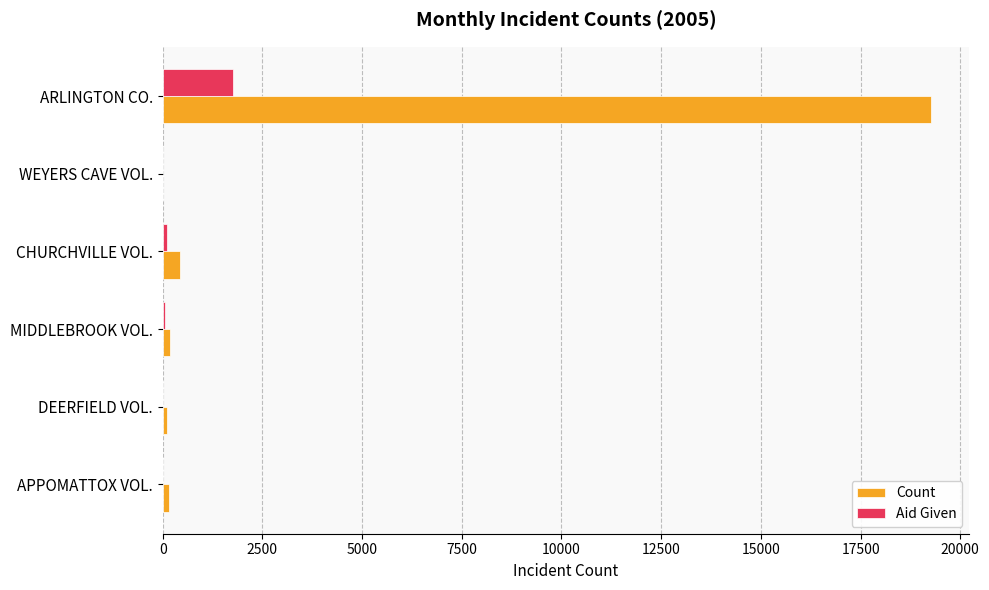

What are all the series names shown in the legend?

Count, Aid Given